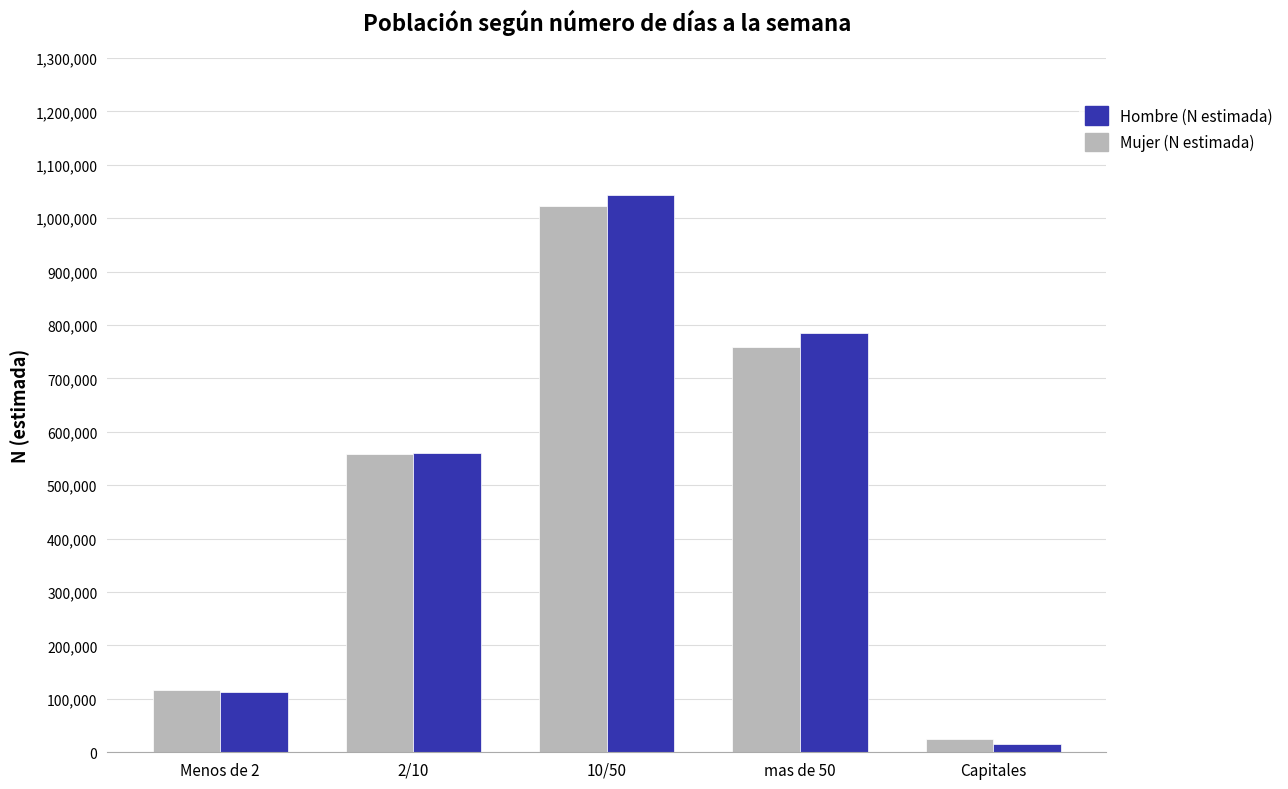

What is the label of the 4th bar from the left?

mas de 50